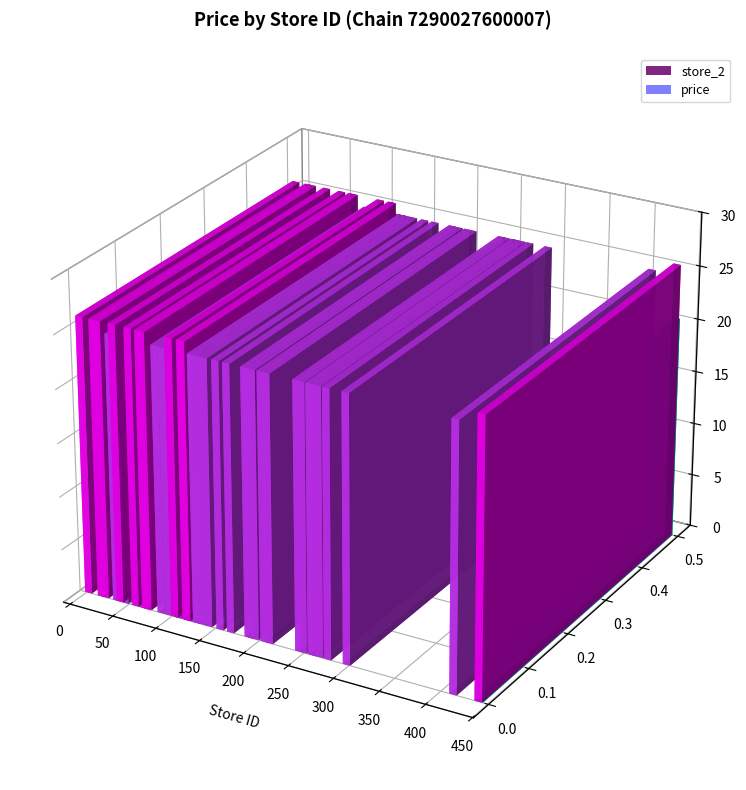

Are the bars grouped side by side (vs. stacked)?

No